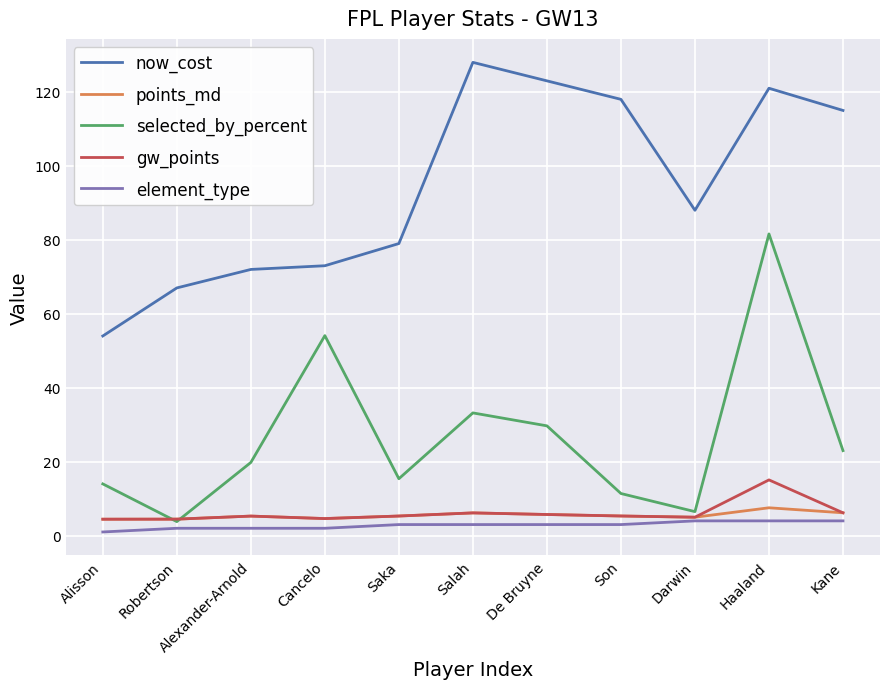

What is the average value of the now_cost series?

94.4